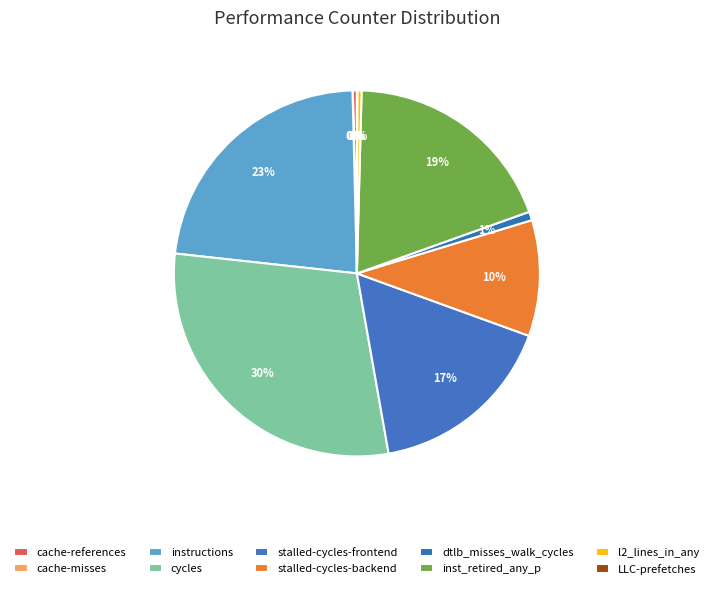

The l2_lines_in_any slice represents 1% of the pie. True or false?

False